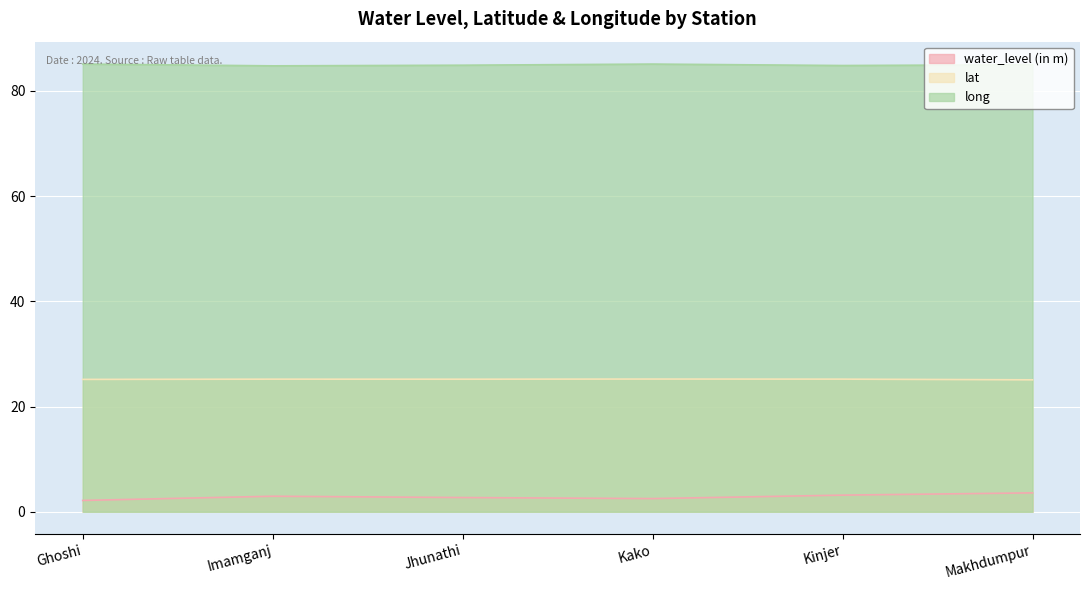

Which series has the largest range (max minus min)?

water_level (in m)